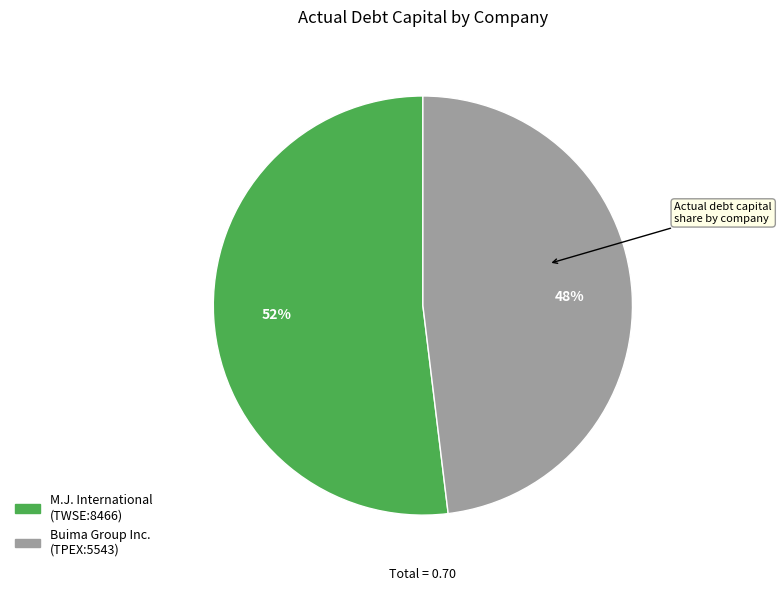

Is there any slice that represents more than half of the pie?

Yes